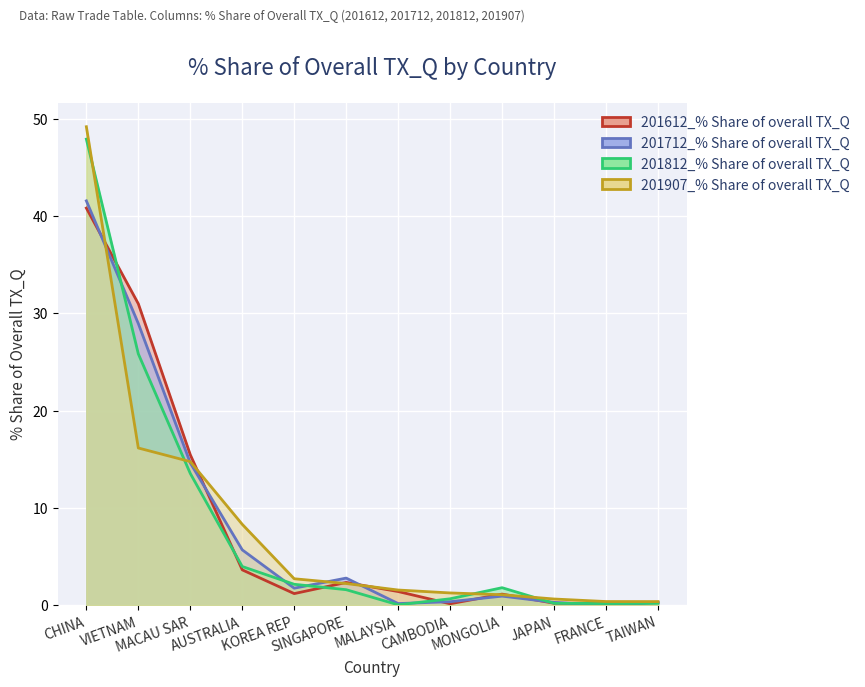

Does the chart display data point markers on the line(s)?

No